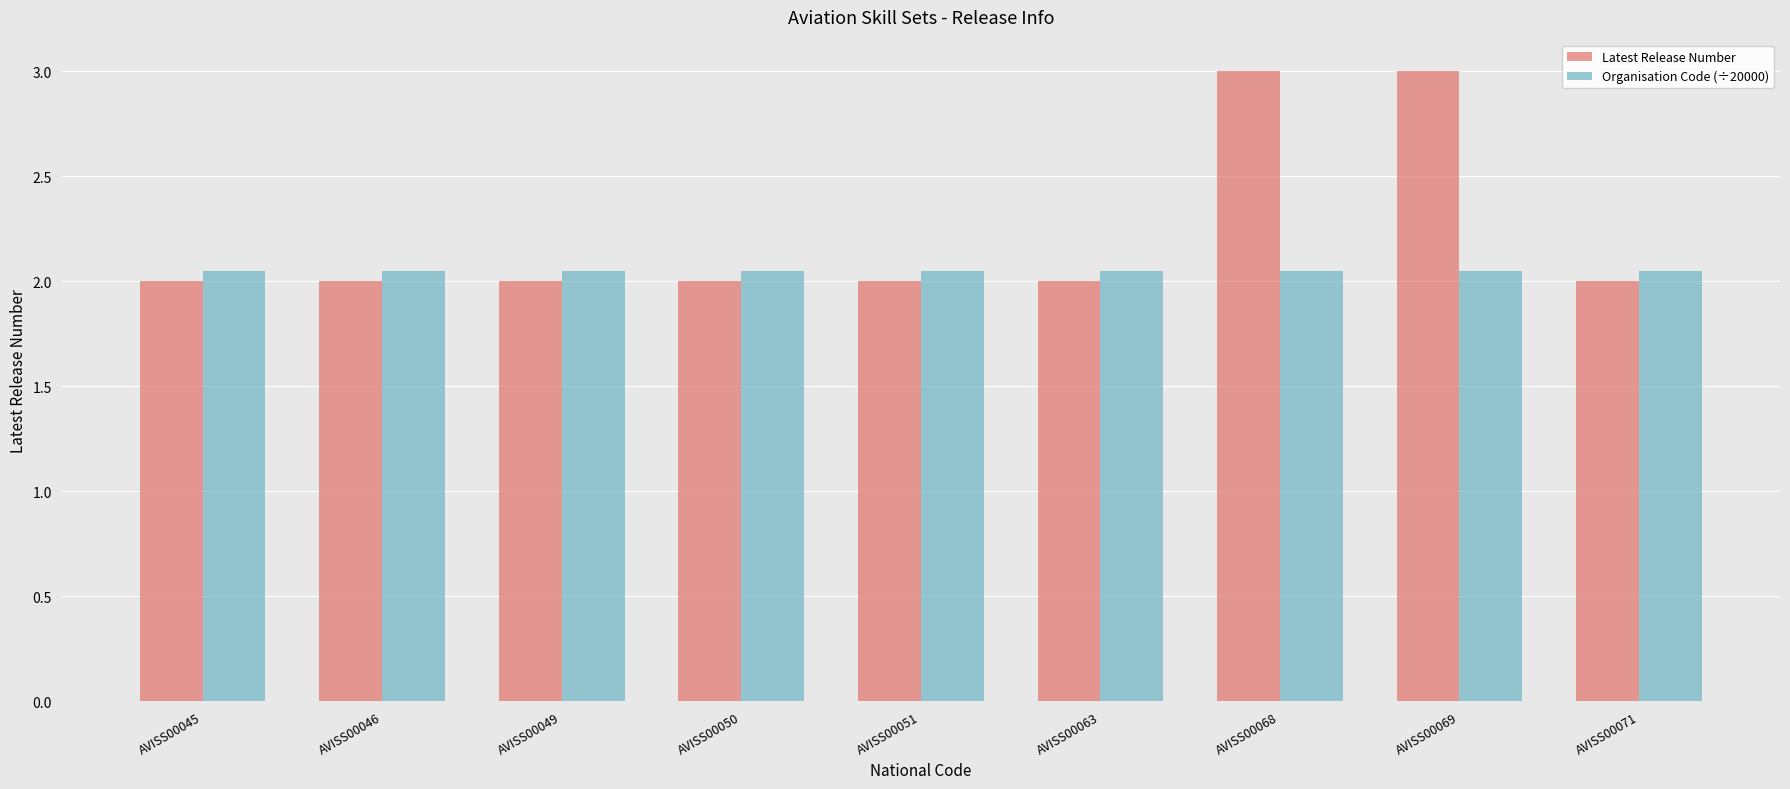

At AVISS00069, list the series in order from largest to smallest.

Latest Release Number, Organisation Code (÷20000)